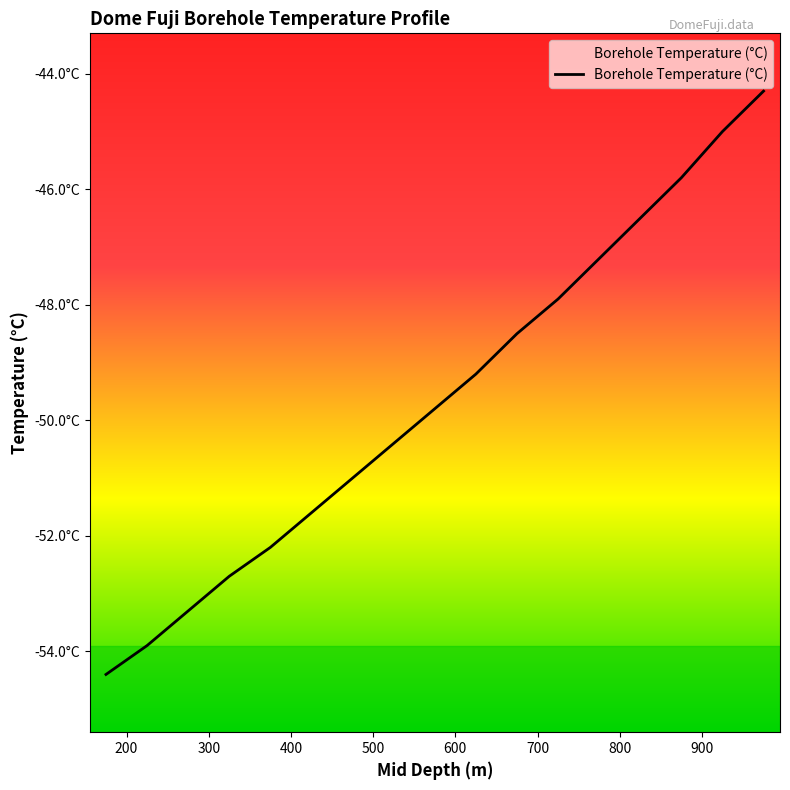

What is the difference between the values at 625 and 475?

1.8